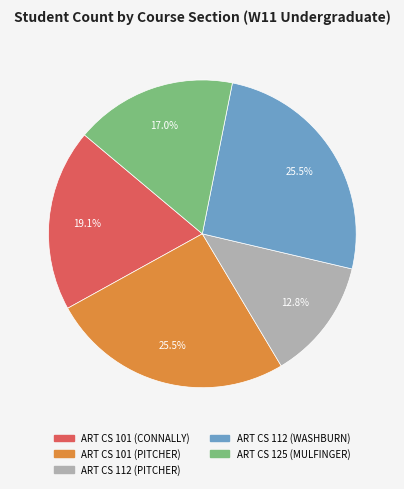

Is it true that ART CS 101 (CONNALLY) is 19% of the pie?

True